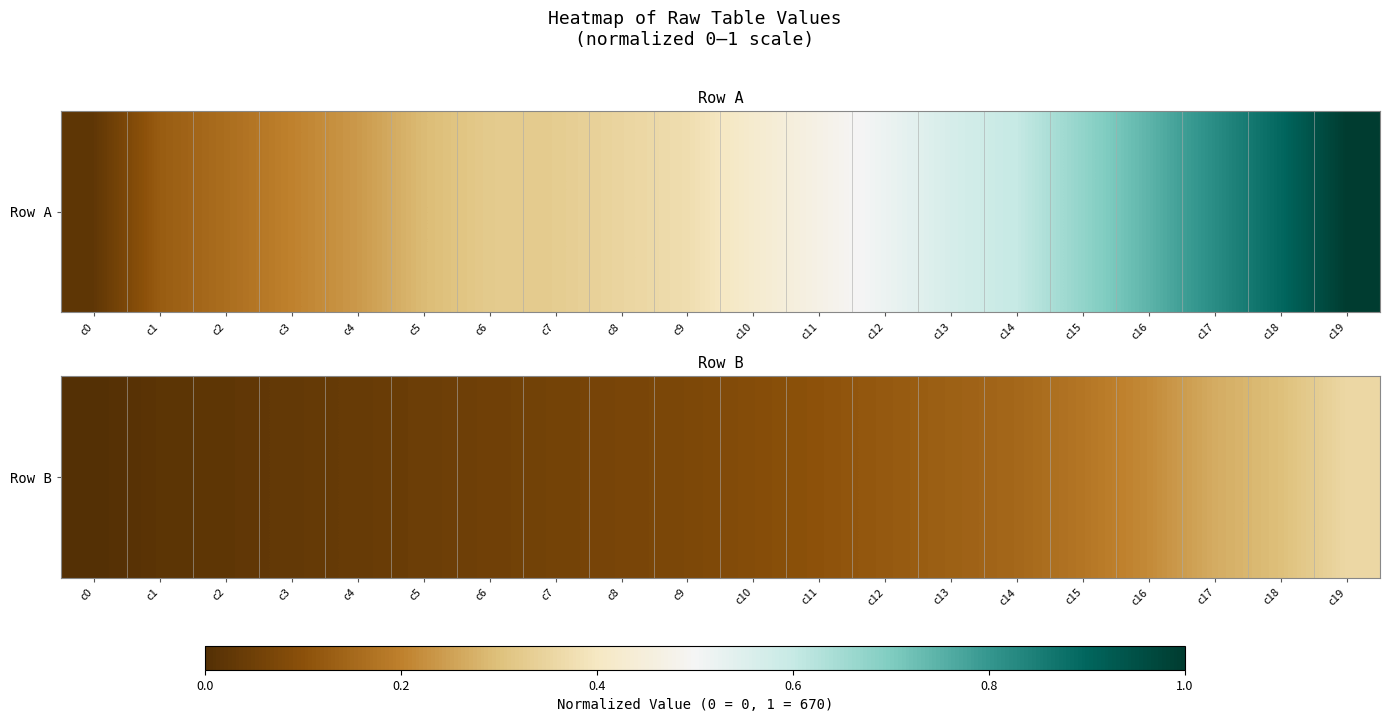

What is the difference between the maximum and minimum values?

0.4